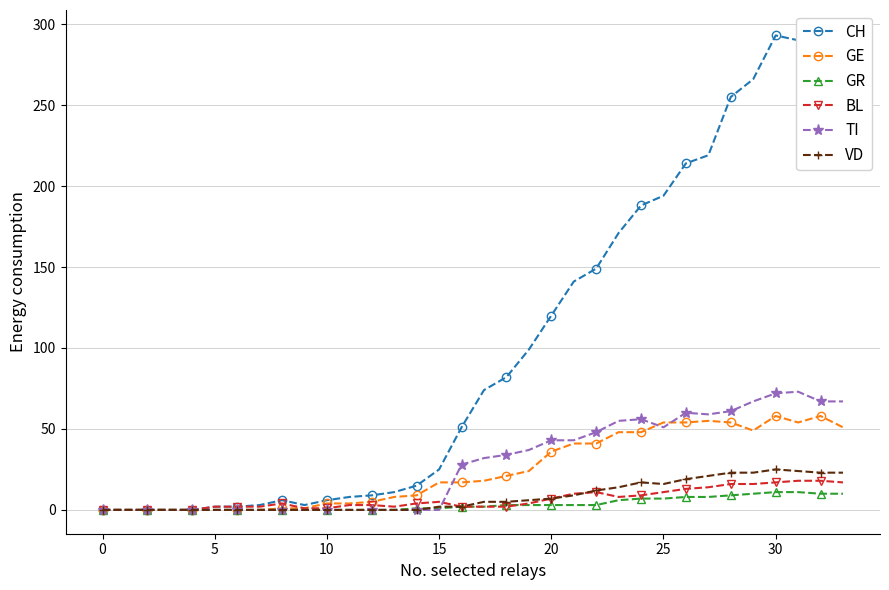

What is the greatest value displayed?

294